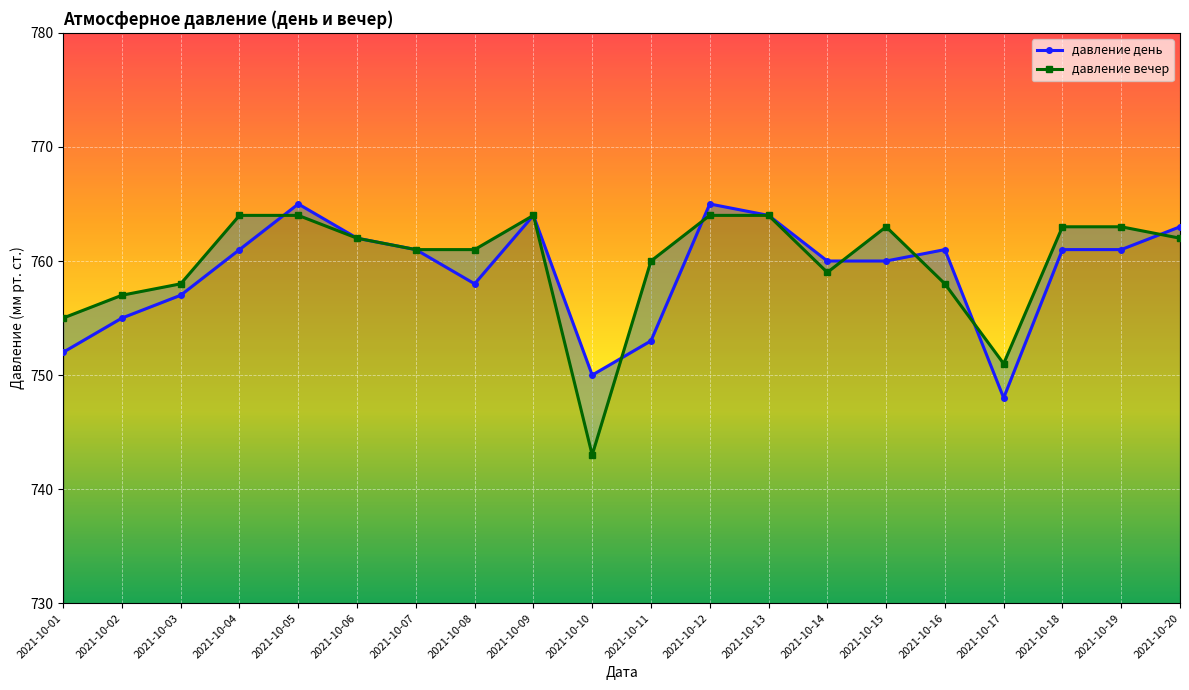

Which series has the largest range (max minus min)?

давление вечер